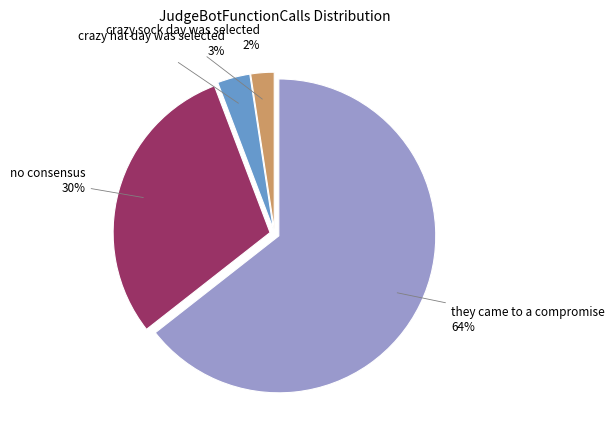

To the nearest percent, what is the average slice percentage?

25%